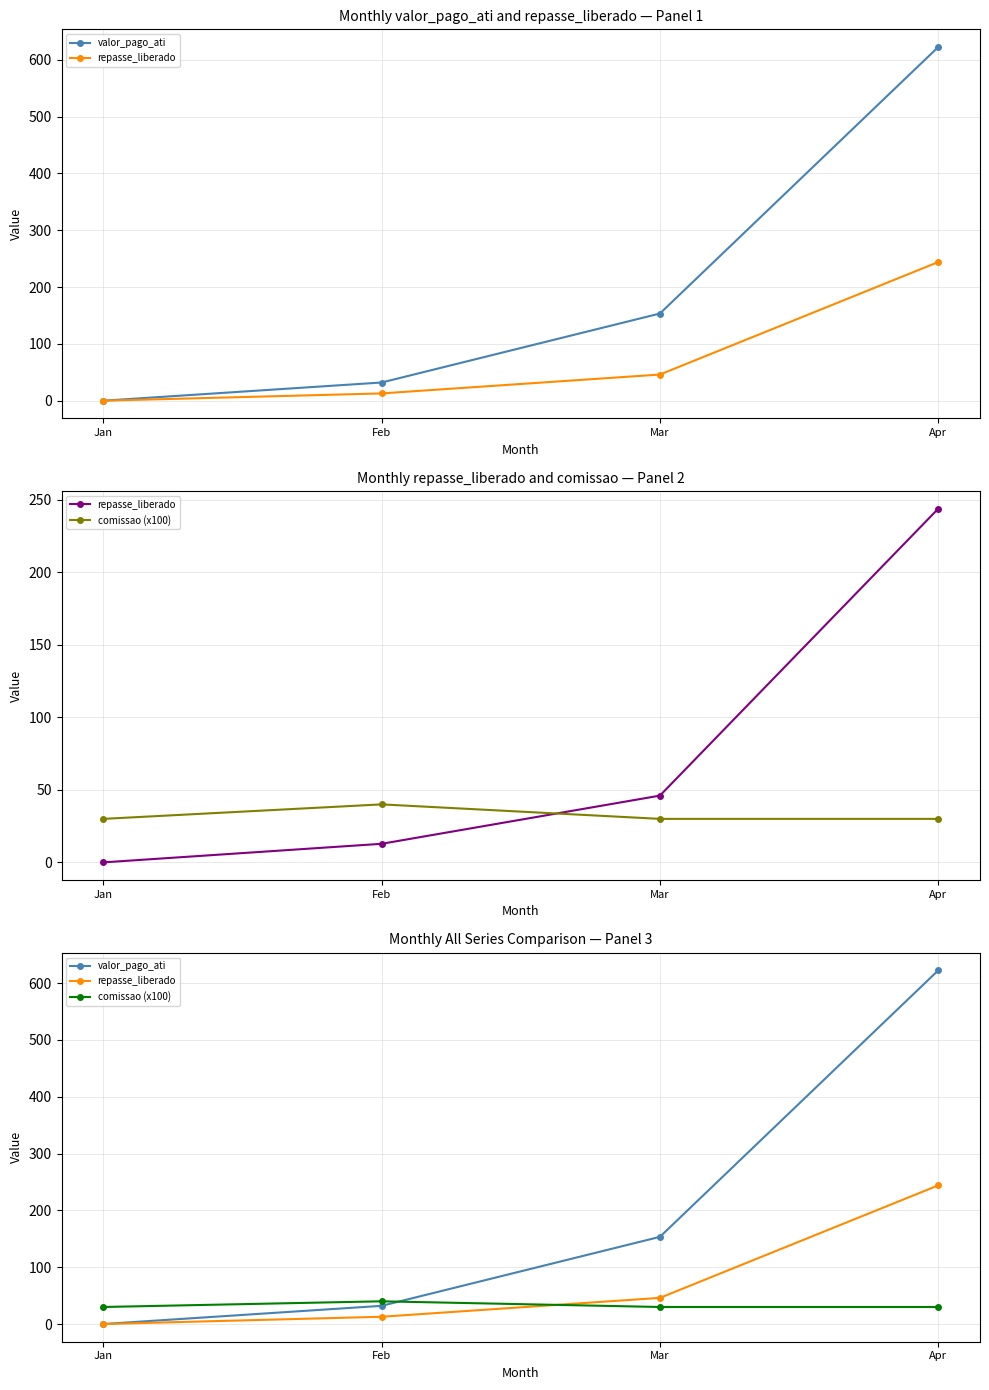

At which label is comissao (x100) closest to 35?

Jan